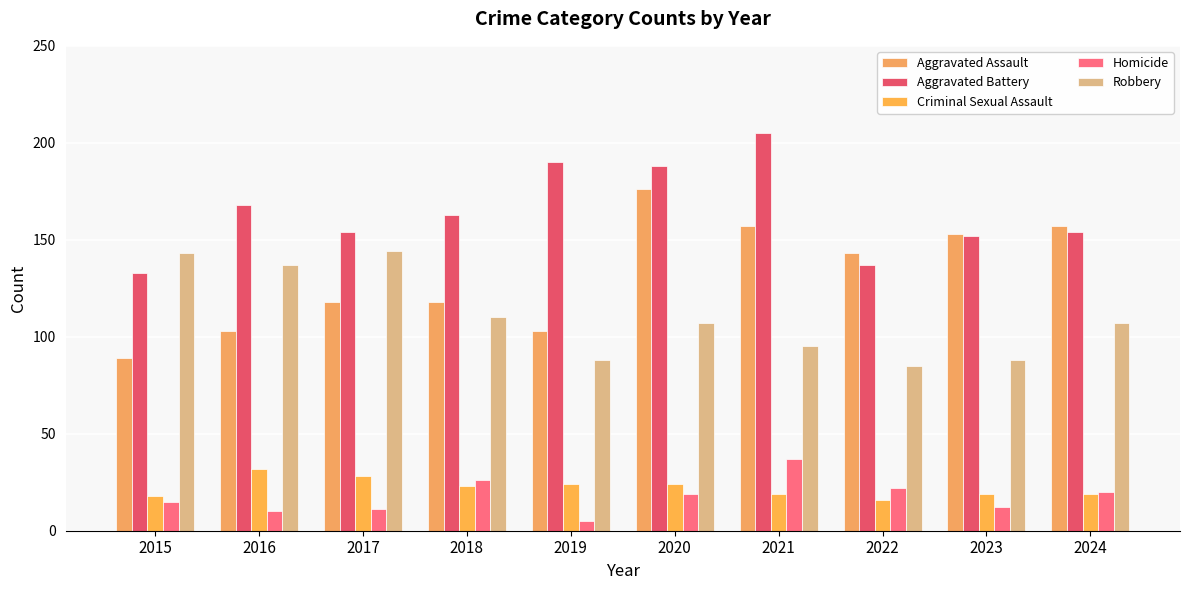

What is the difference between the second highest and second lowest values in the Homicide series?

16